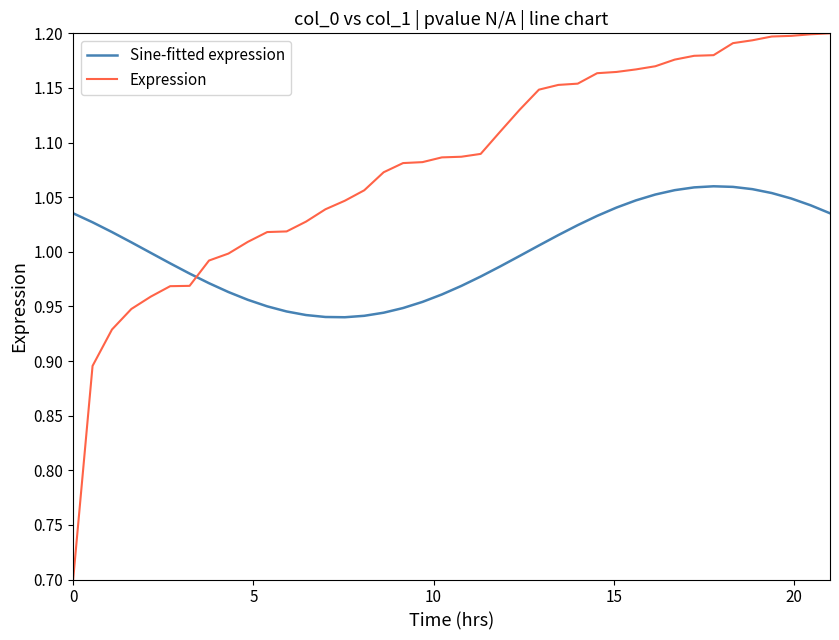

How many intersections are there between Expression and Sine-fitted expression?

1